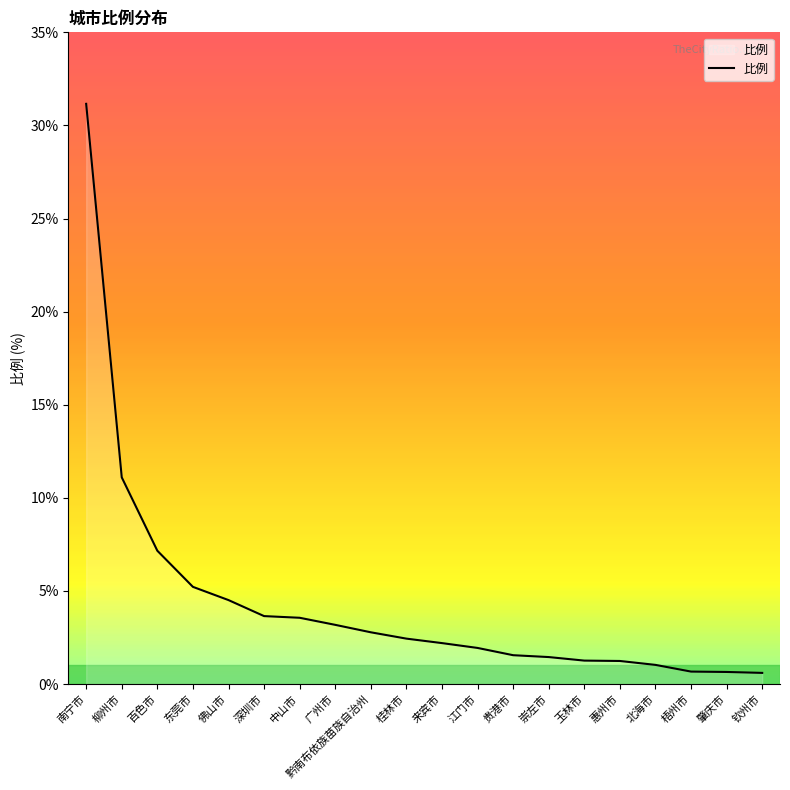

How many lines are shown in the chart?

1